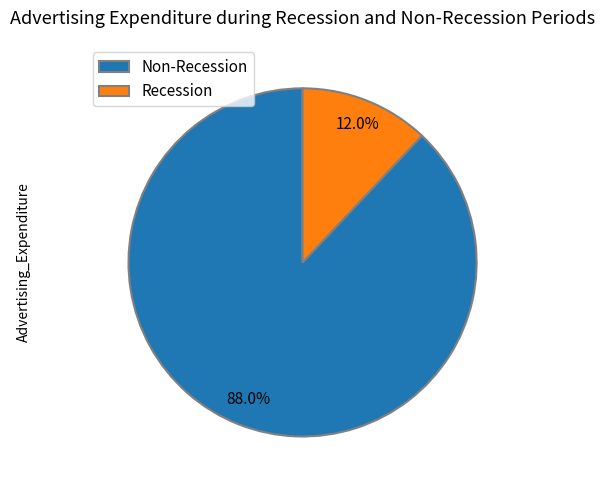

Which category has the smallest portion of the pie?

Recession